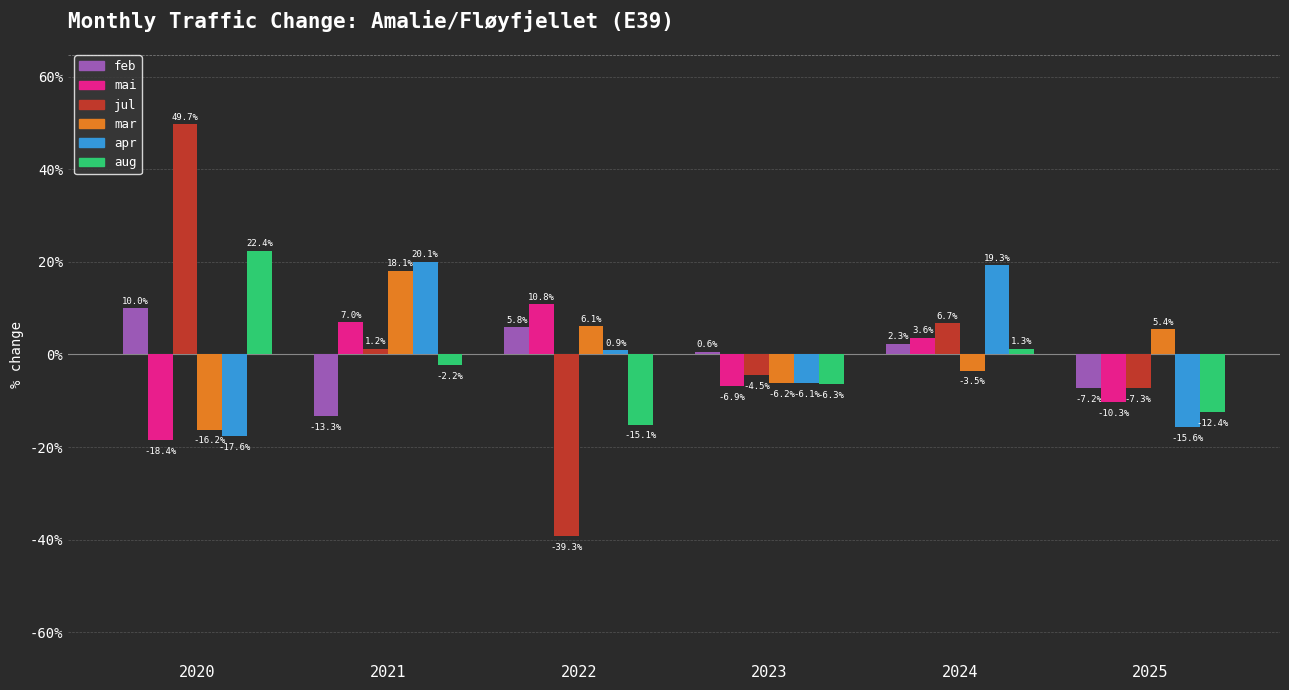

Between 2022 and 2025, which series saw the biggest shift?

jul